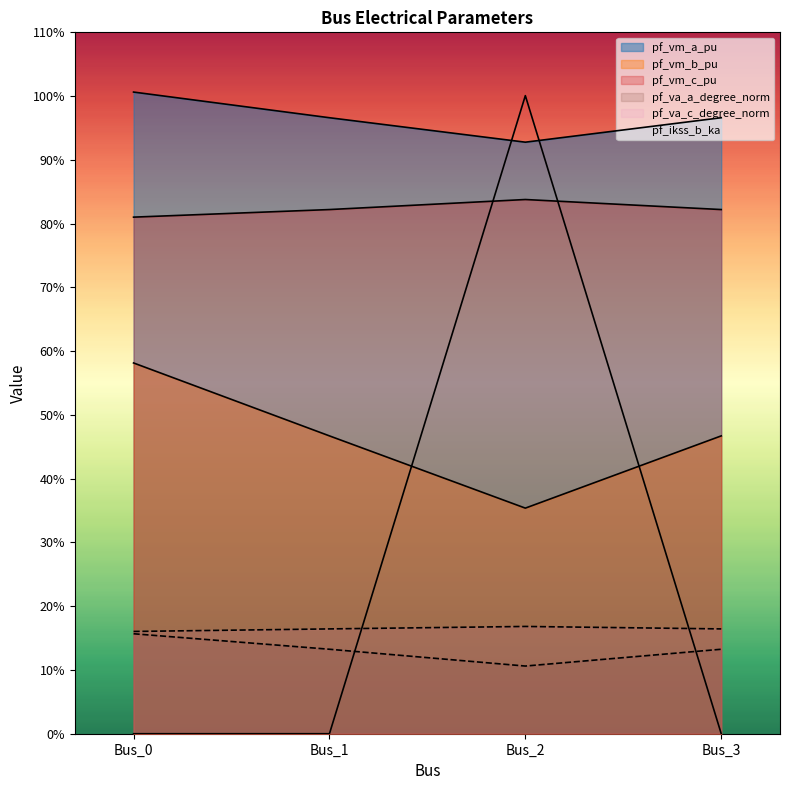

Between Bus_1 and Bus_2, which series saw the biggest shift?

pf_ikss_b_ka